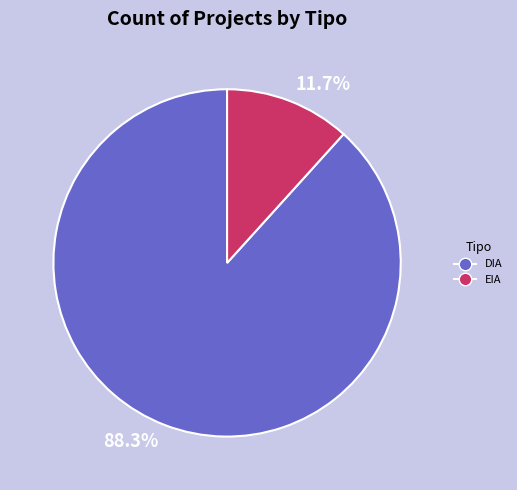

What is the majority slice?

DIA